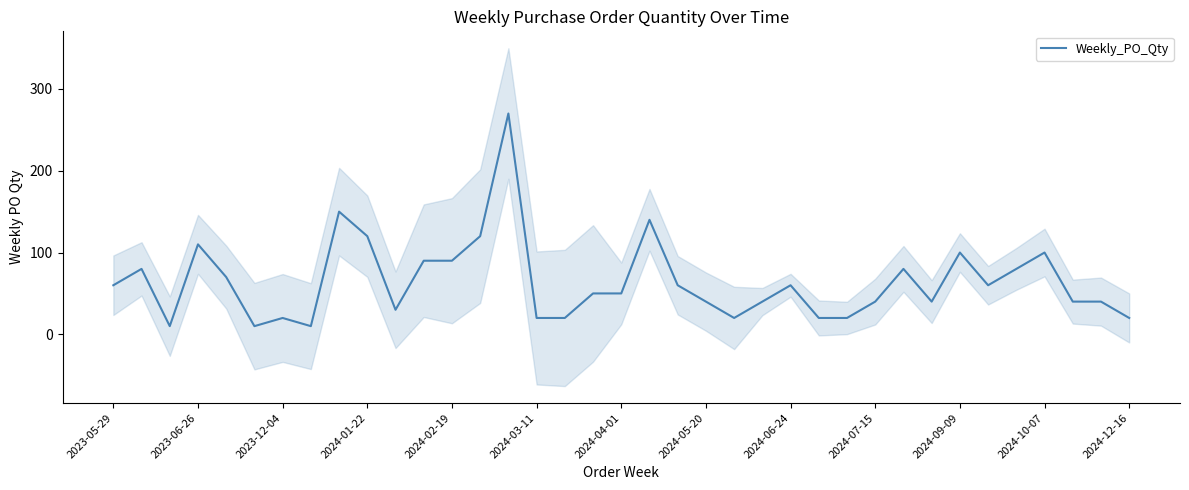

True or false: there are more than 0 points higher than both neighbors.

True